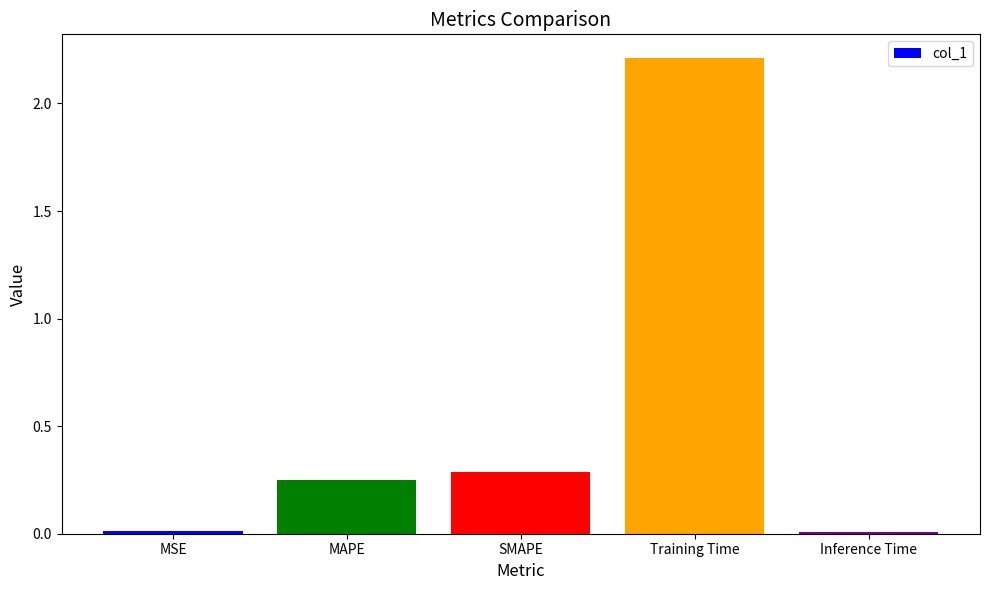

The value at MAPE is 0.1. True or false?

False